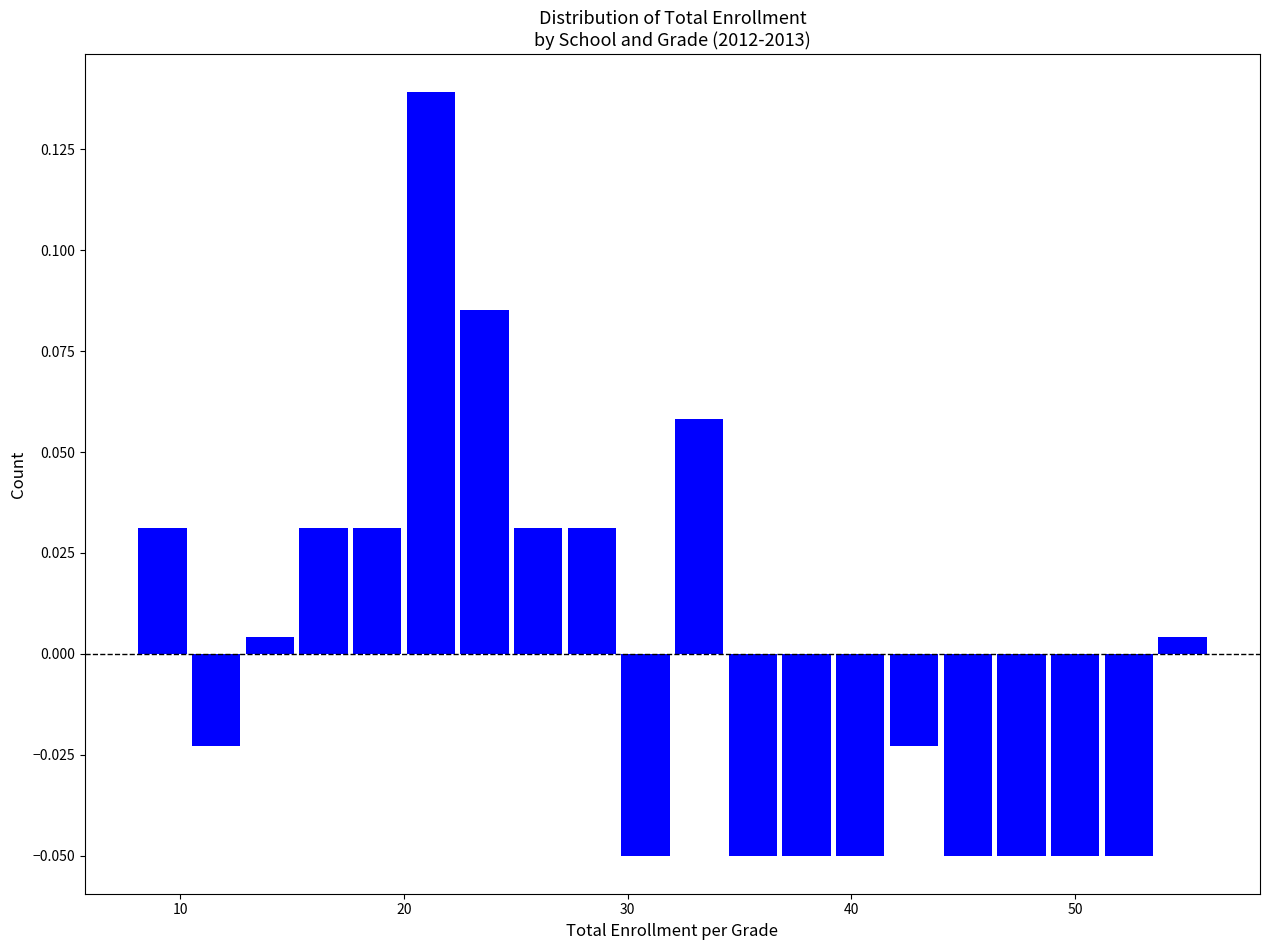

Read against the x-axis, roughly where is the centre of the tallest bar?

21